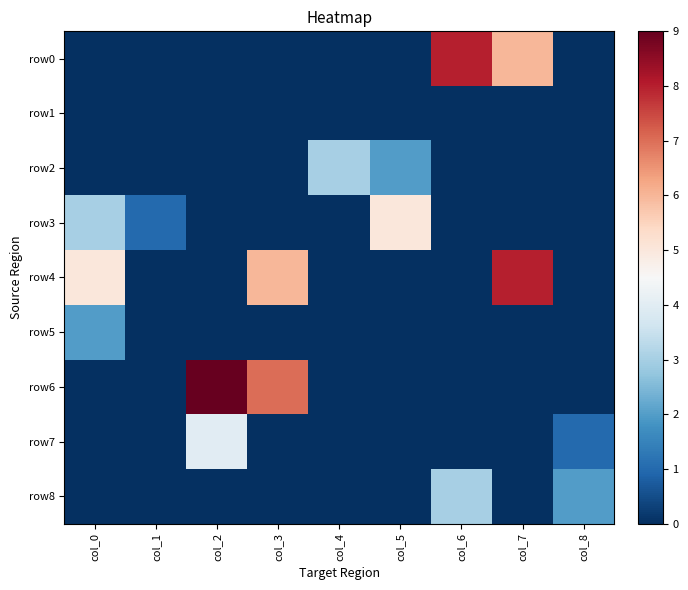

Which series has the widest spread of values?

row6